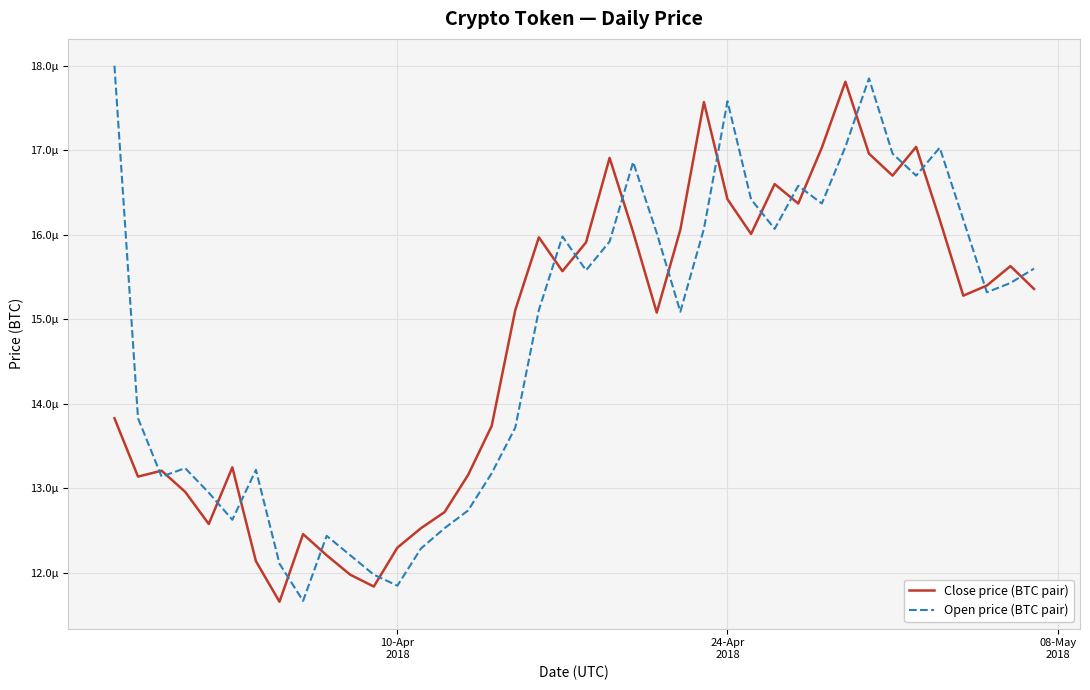

How many Open price (BTC pair) values are between 0 and 1?

40